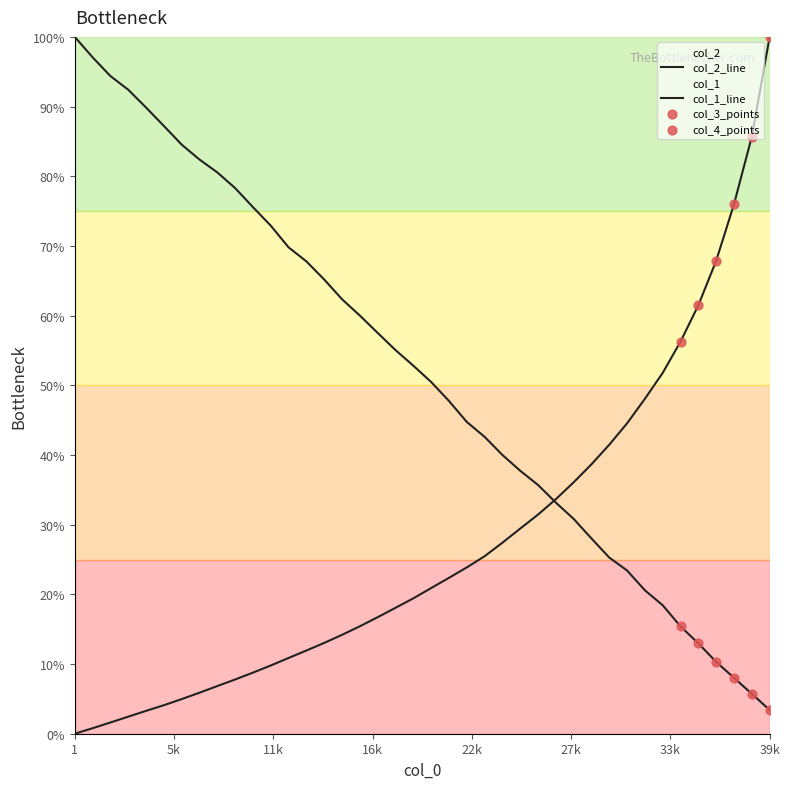

Is the value of col_2 at 8001 greater than the value of col_1 at 2001?

Yes